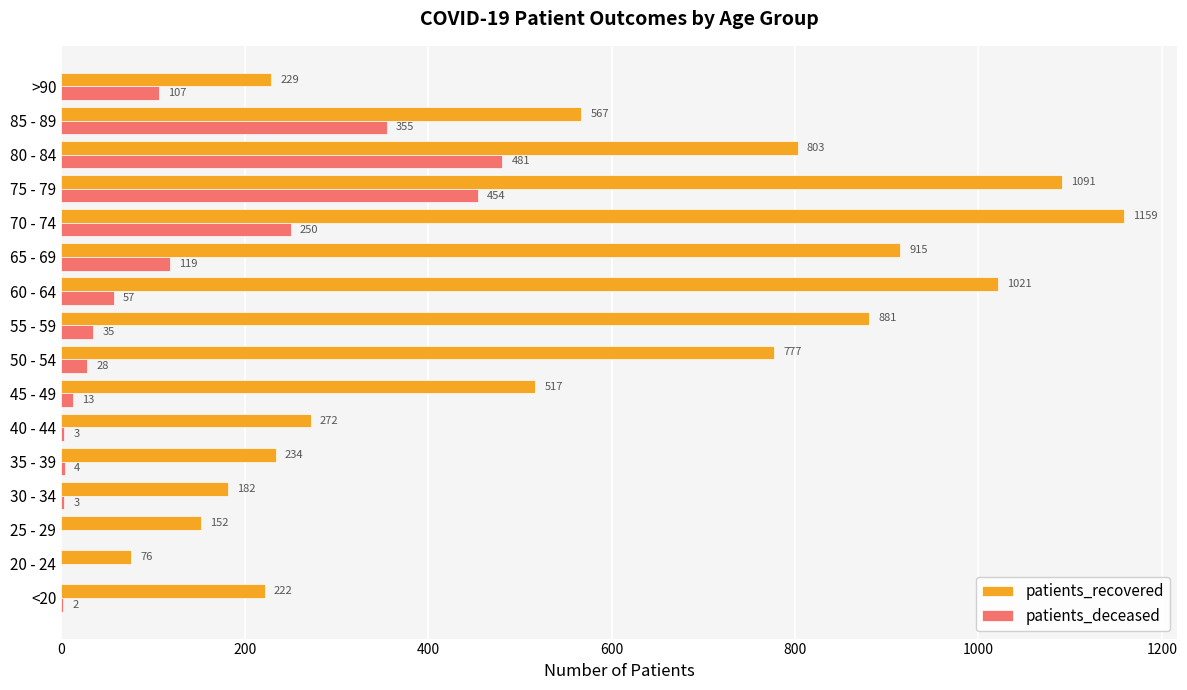

At which category is the sum across all series the highest?

75 - 79